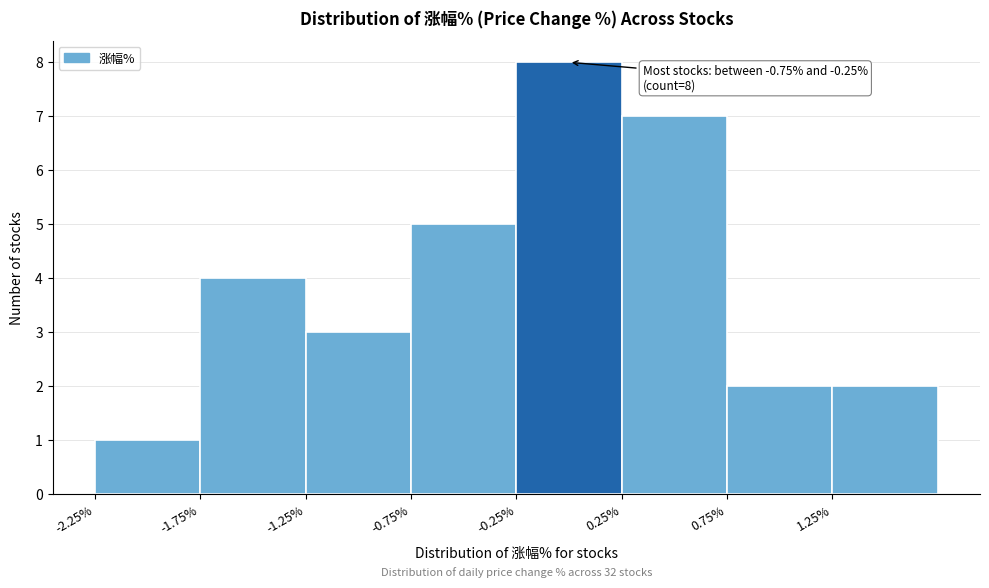

Over which range of the x-axis is the bar tallest?

-0.25 to 0.25